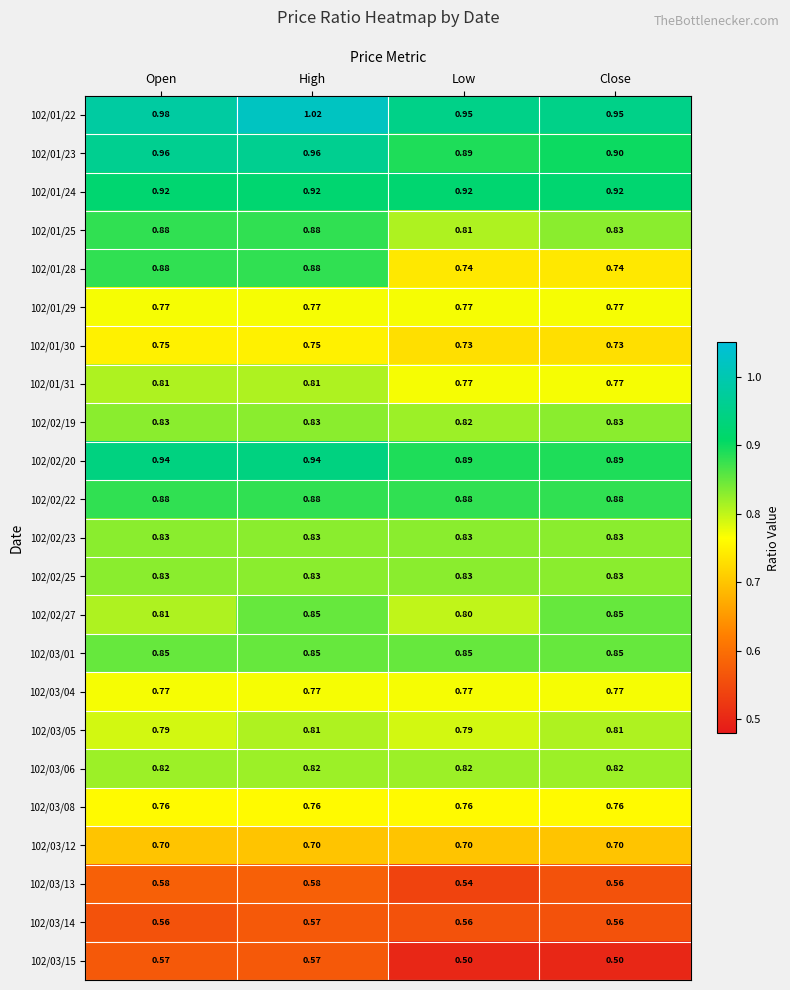

Which category has the highest value across all series?

High